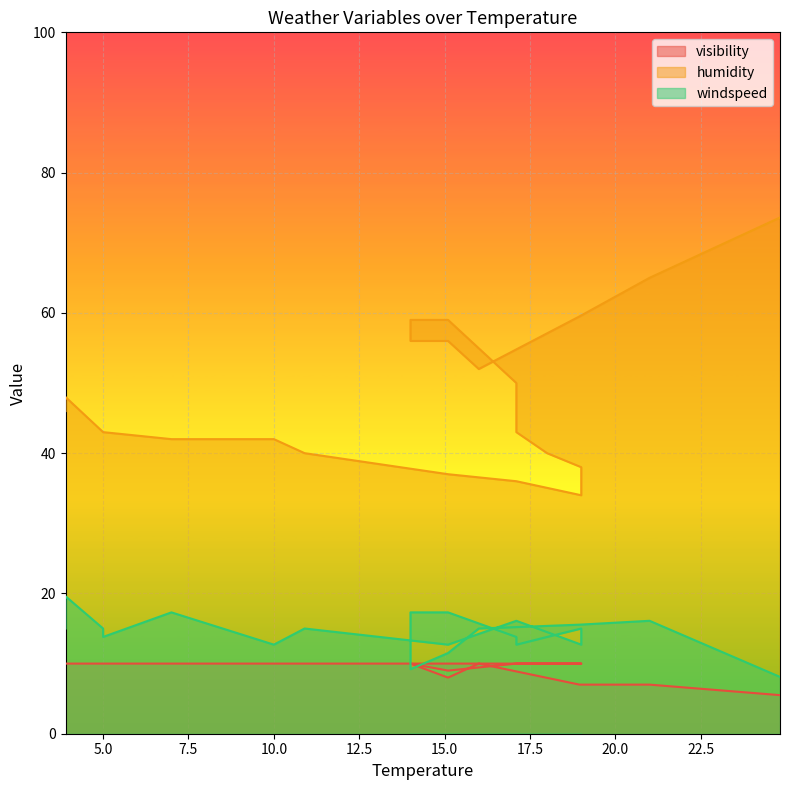

Between 19.0 and 5.0, which is larger?

19.0